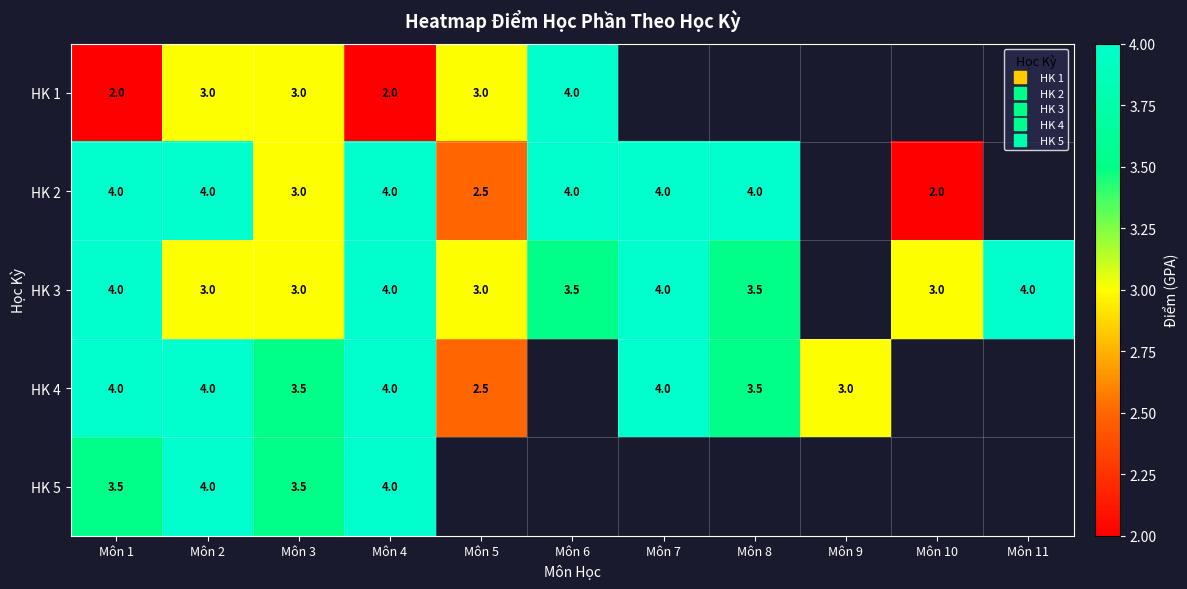

Which series has the largest range (max minus min)?

HK 1